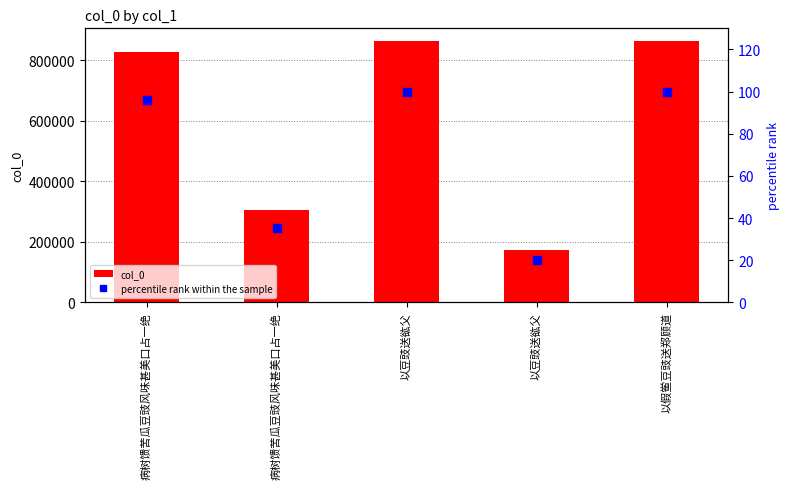

The col_0 series shows 173618.0 at 以豆豉送谹父. True or false?

True